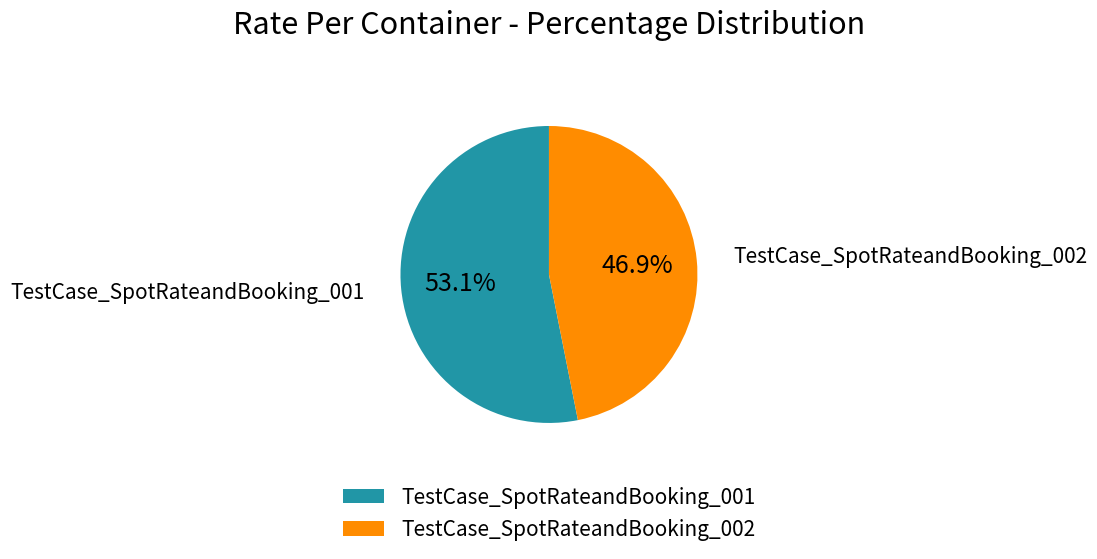

Combined, what portion of the pie is TestCase_SpotRateandBooking_001 and TestCase_SpotRateandBooking_002?

100.0%